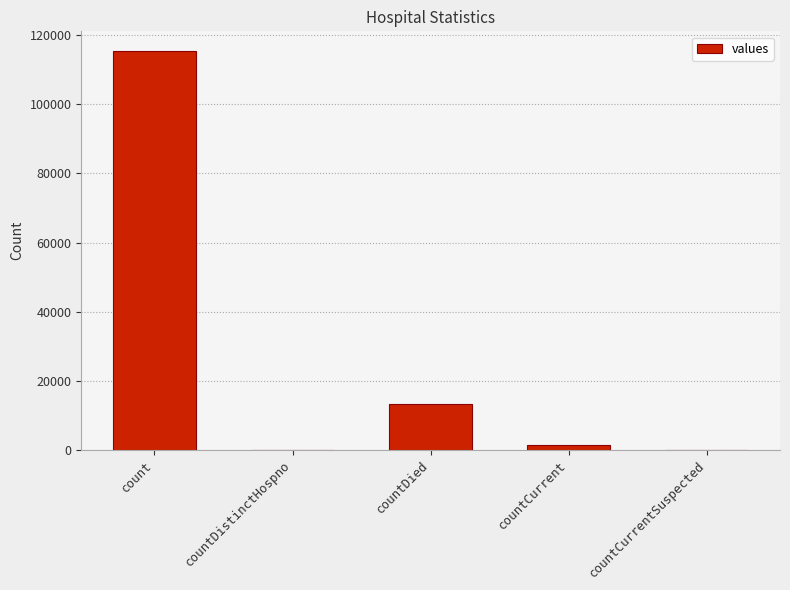

Which has a higher value, countCurrentSuspected or countDied?

countDied